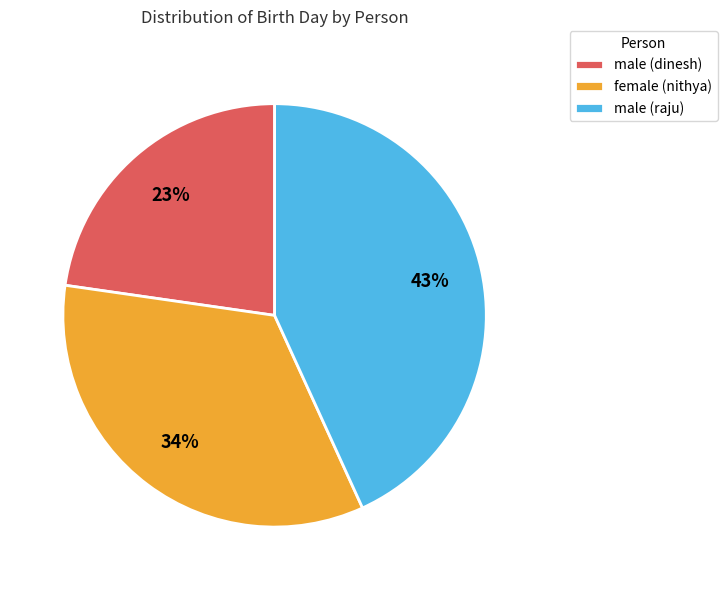

Is there a majority slice in this chart?

No